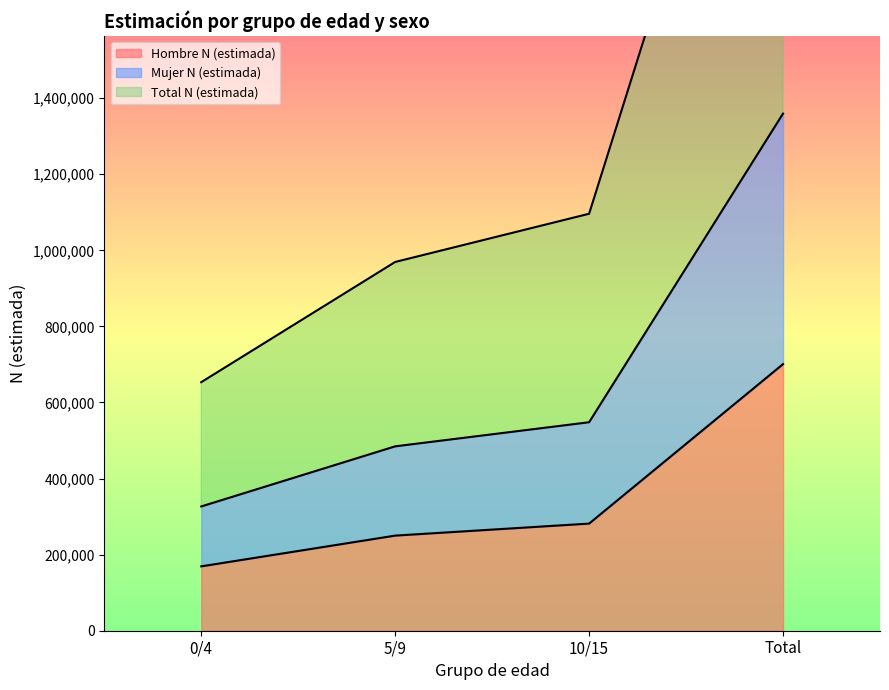

What is the spread (max minus min) of values at 0/4?

484160